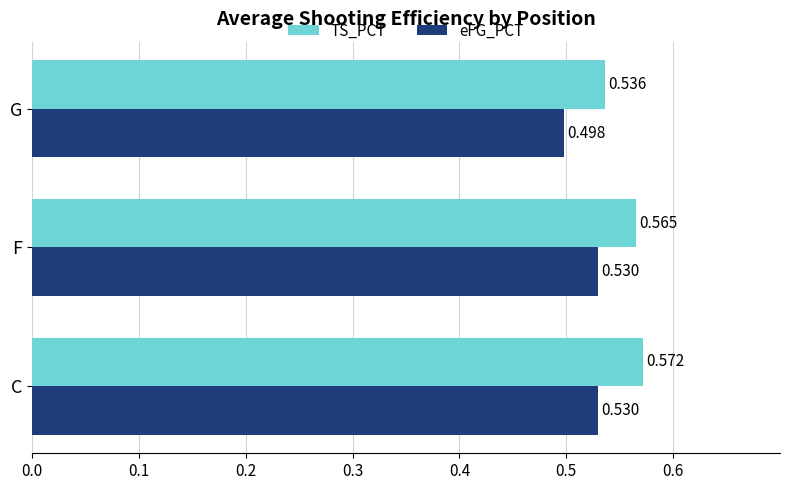

Which series has the largest range (max minus min)?

TS_PCT